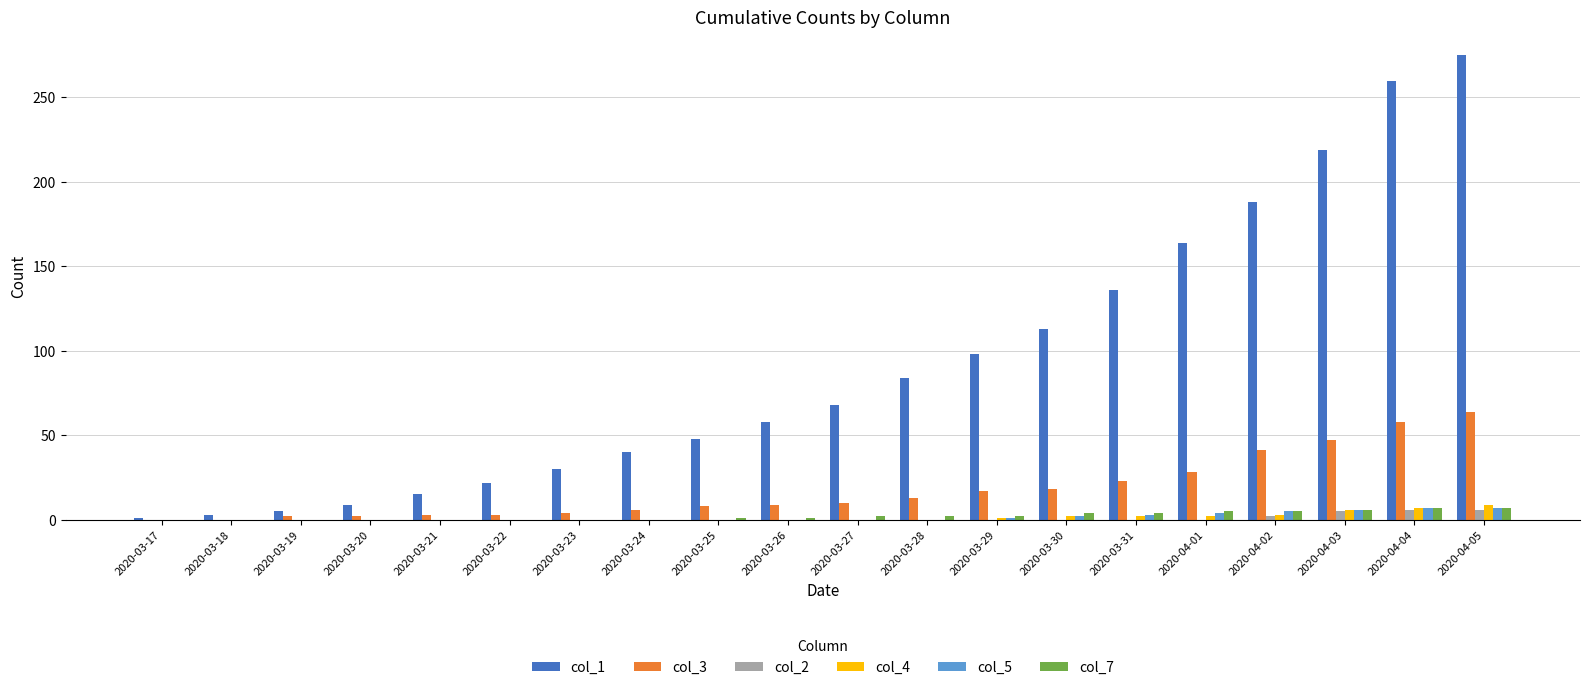

What is the maximum value shown in the chart?

275